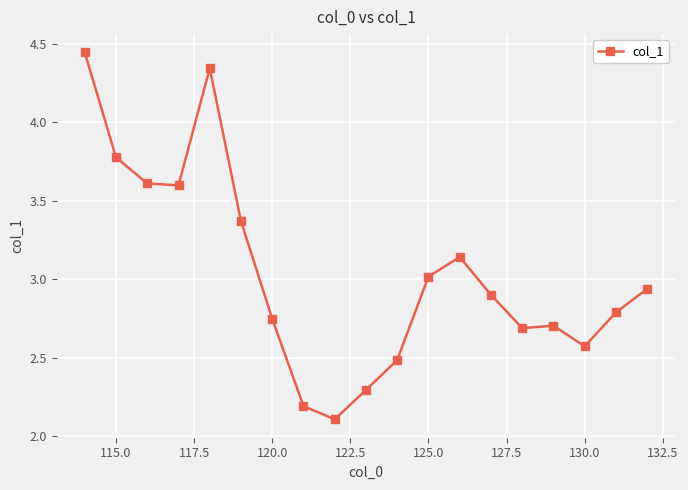

How many categories are shown in the chart?

19